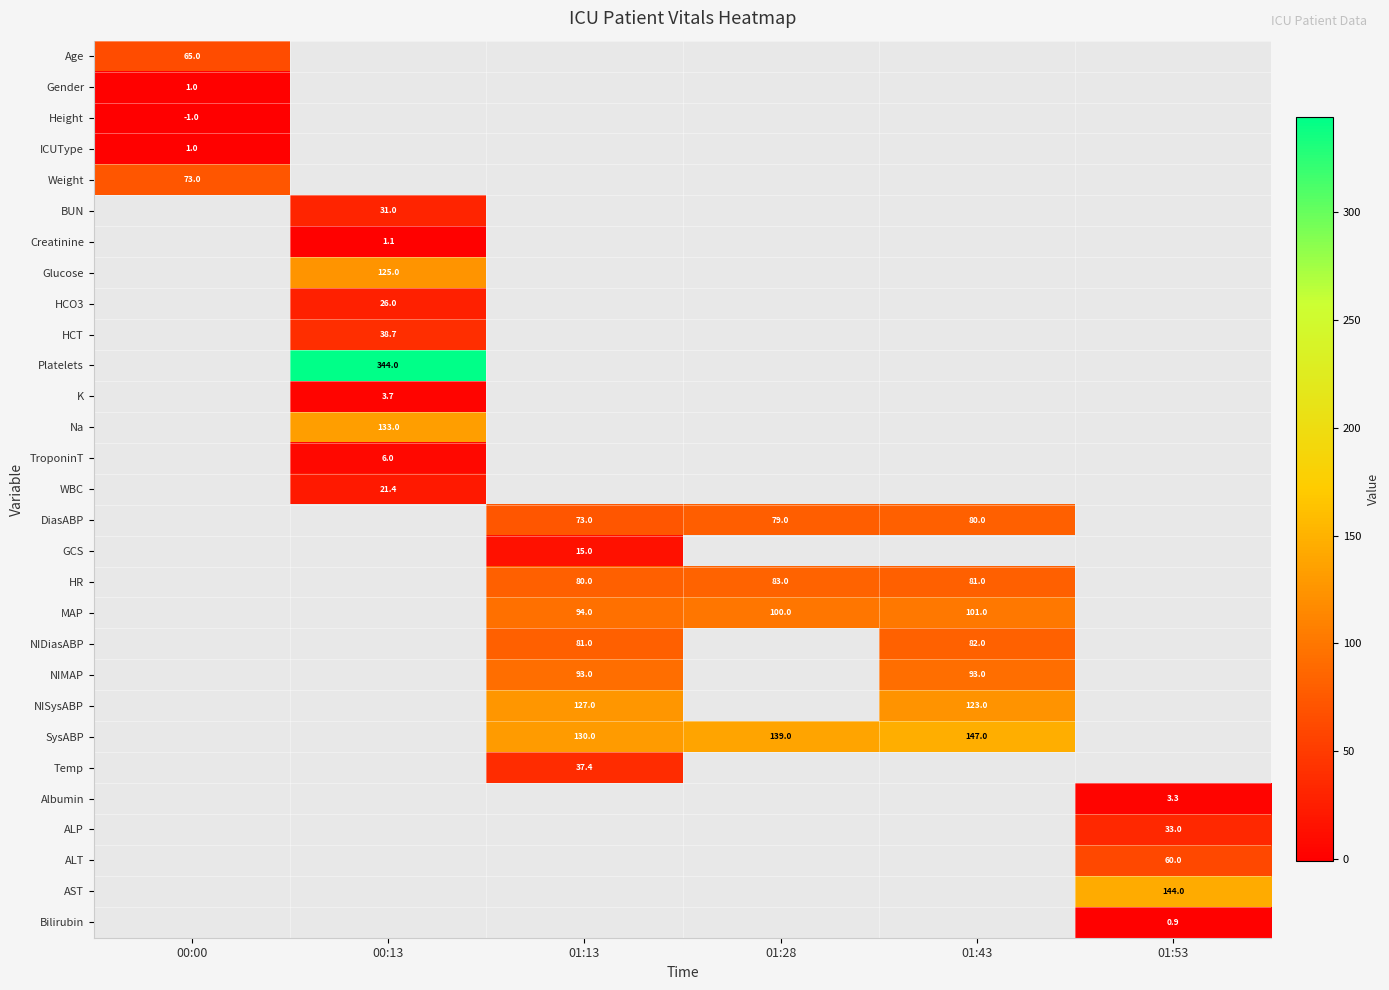

Is it true that HR equals 81.0 at 01:43?

True